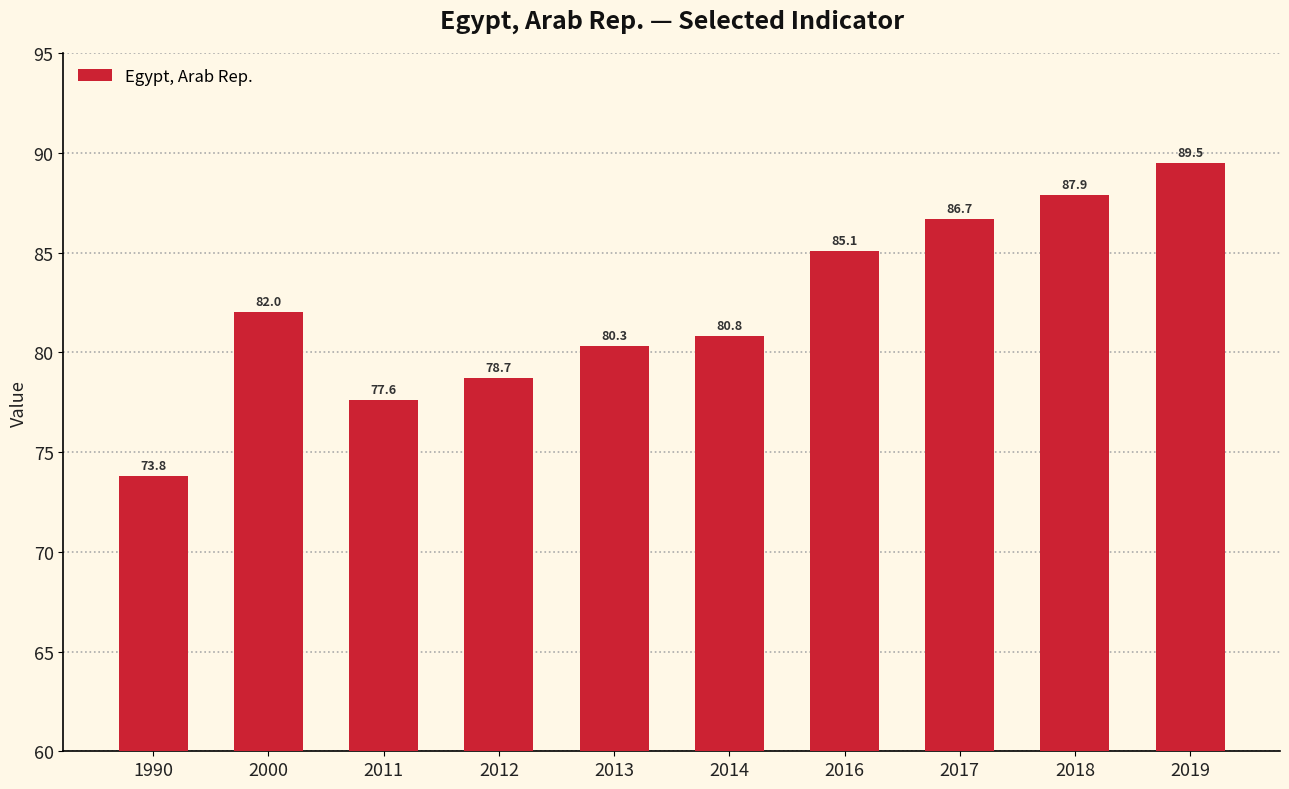

Rank the categories by value from highest to lowest.

2019, 2018, 2017, 2016, 2000, 2014, 2013, 2012, 2011, 1990